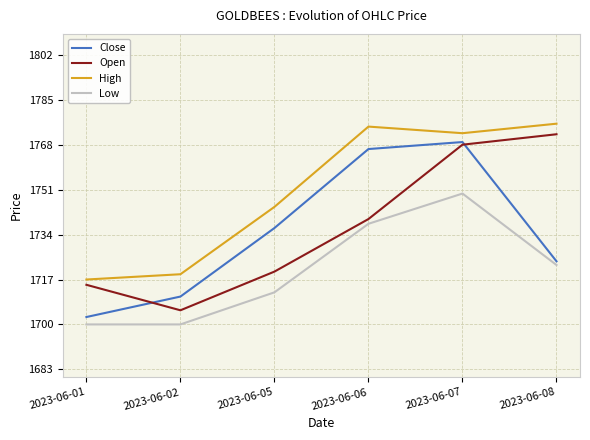

At which label is Close closest to 1735?

2023-06-05